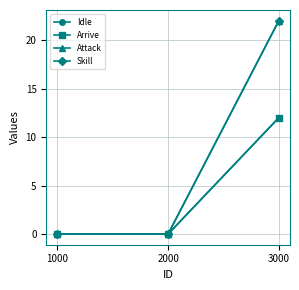

Which category has the highest value in the Attack series?

3000